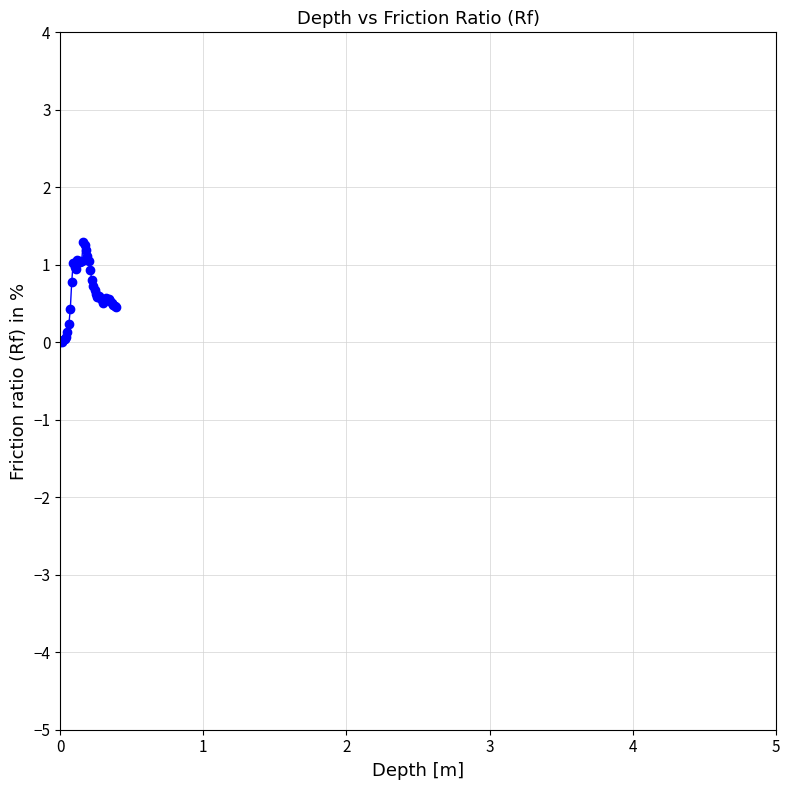

What is the value of the 40th point from the left?

0.4